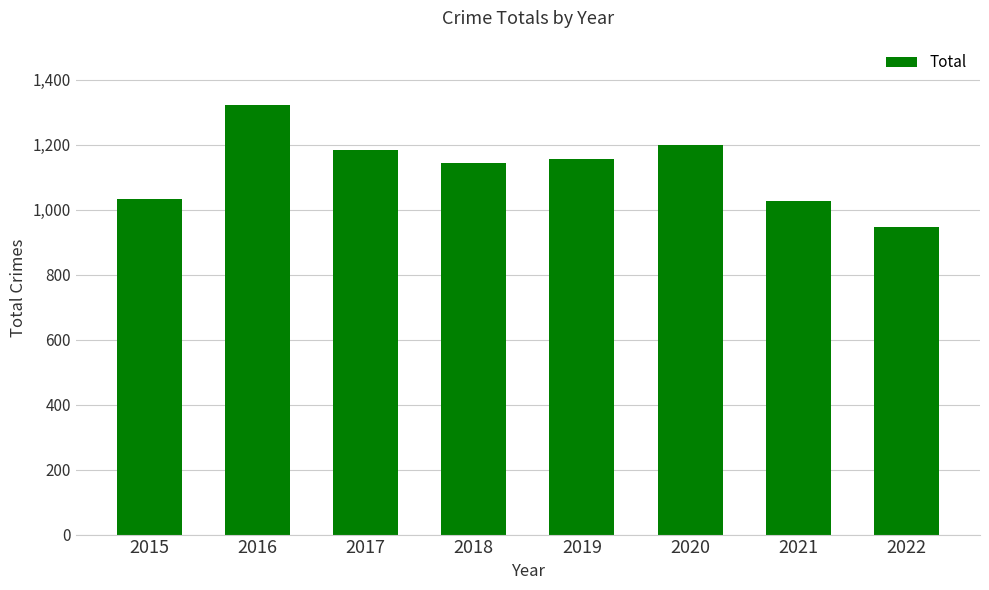

At which category does the chart reach its peak across all series?

2016